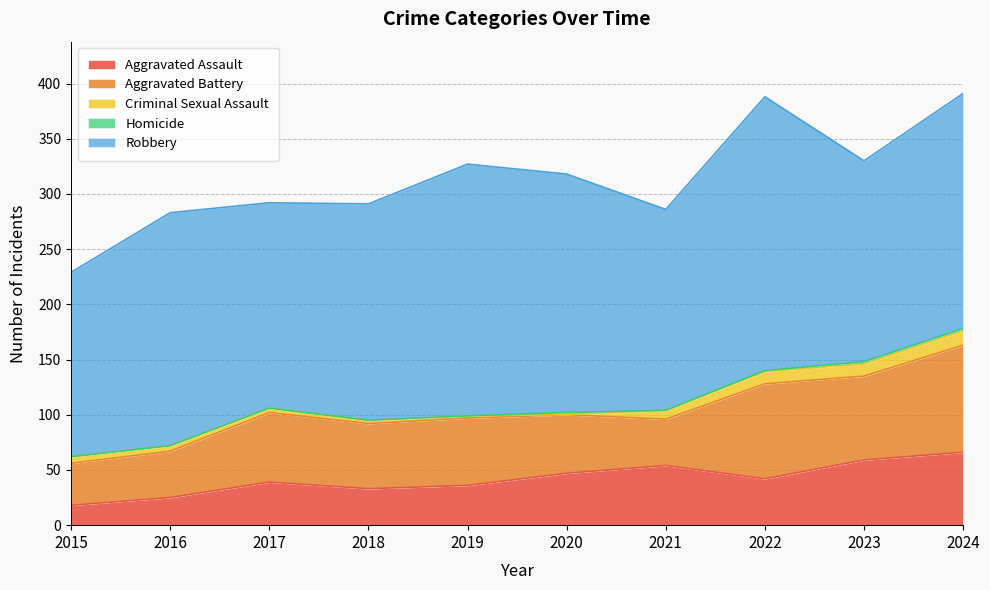

At which category is the sum across all series the highest?

2024